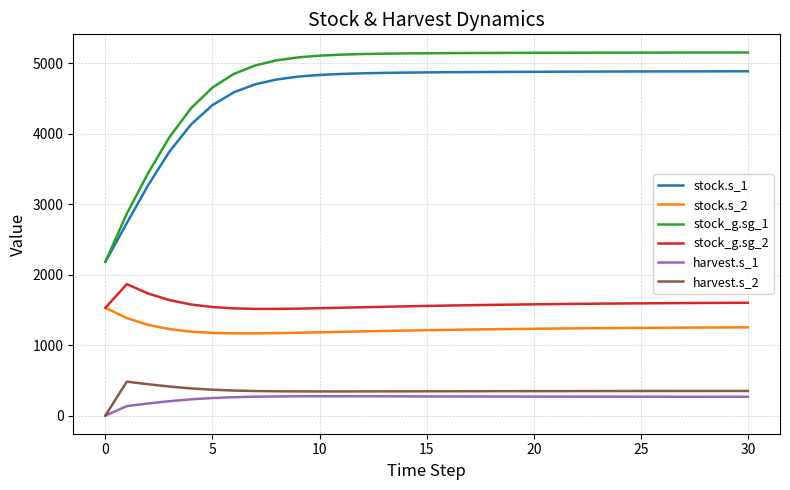

What is the maximum value for stock_g.sg_2?

1865.2